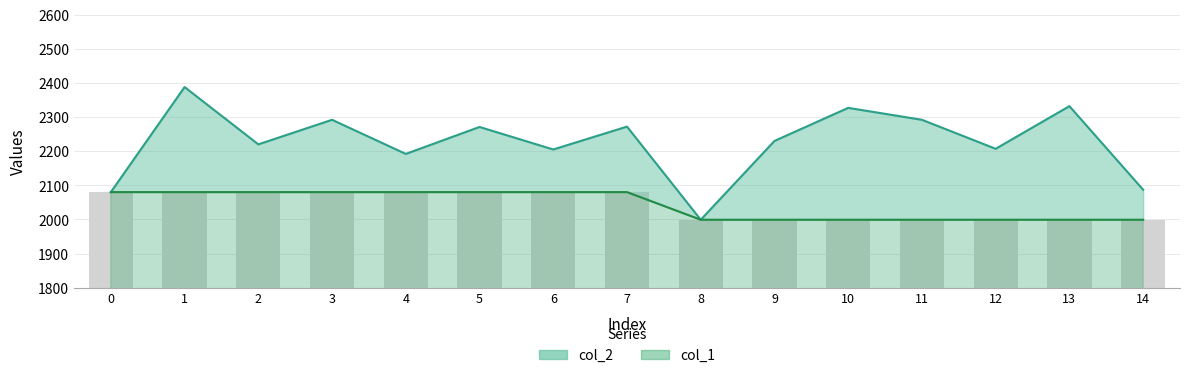

Rank the series by their maximum value, from highest to lowest.

col_2, col_1